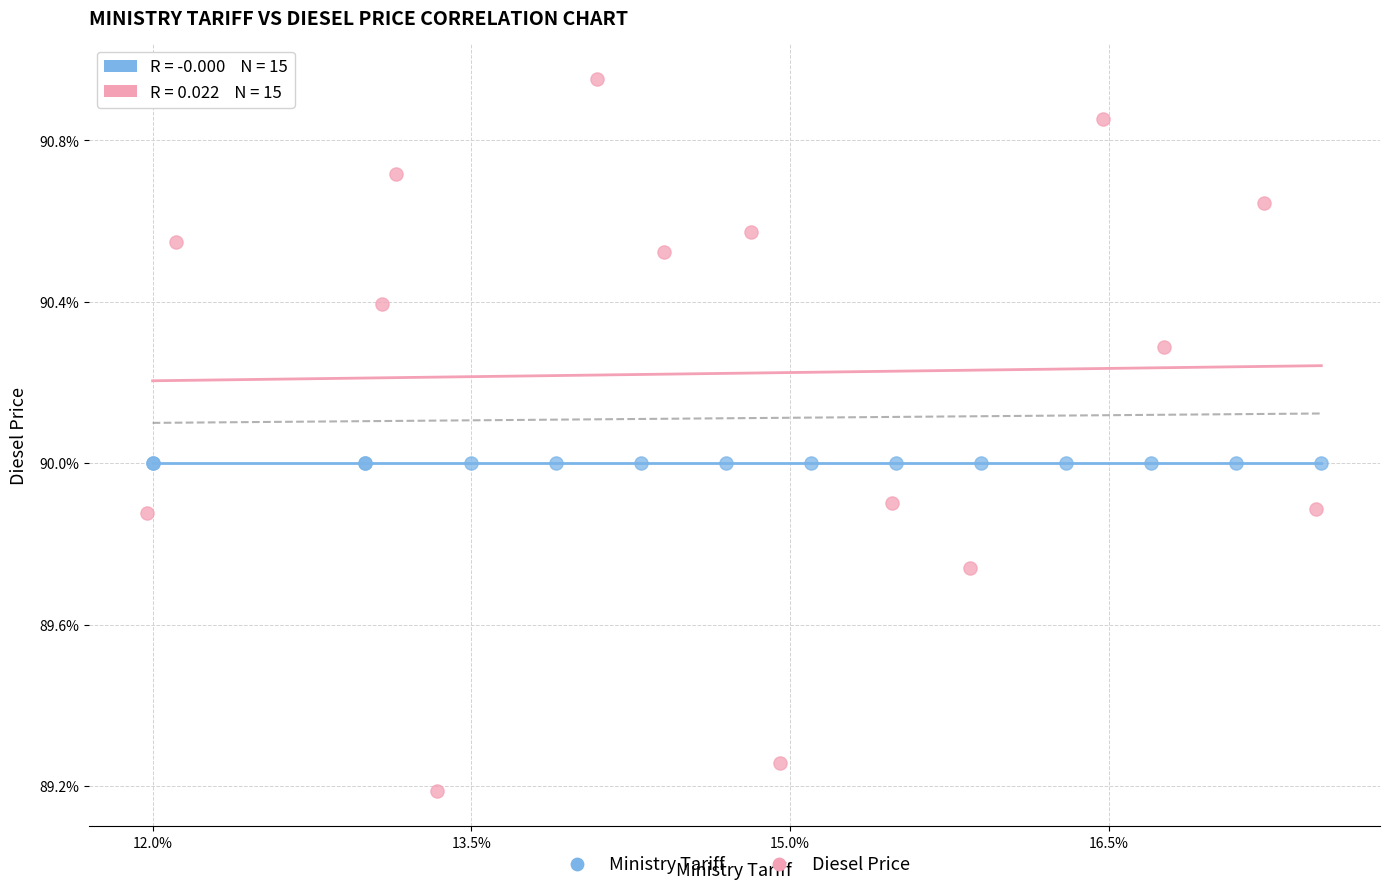

What are all the series names shown in the legend?

Ministry Tariff, Diesel Price